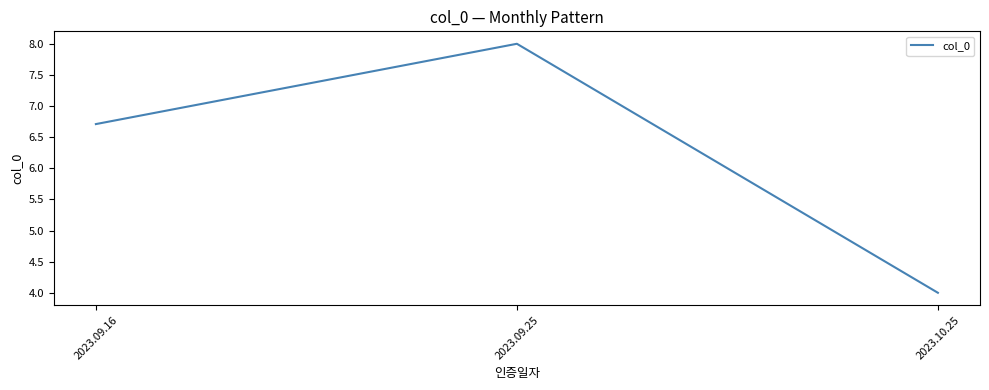

What position from the right is 2023.09.25?

2